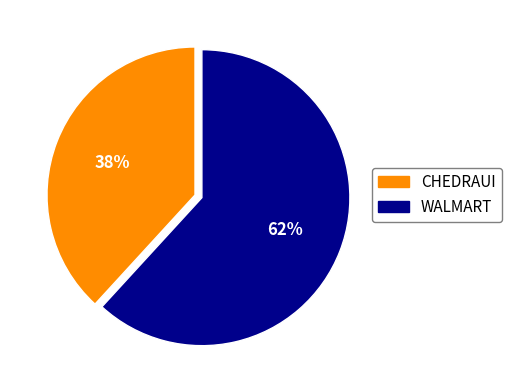

To the nearest percent, what is the difference between the CHEDRAUI and WALMART slice percentages?

24%